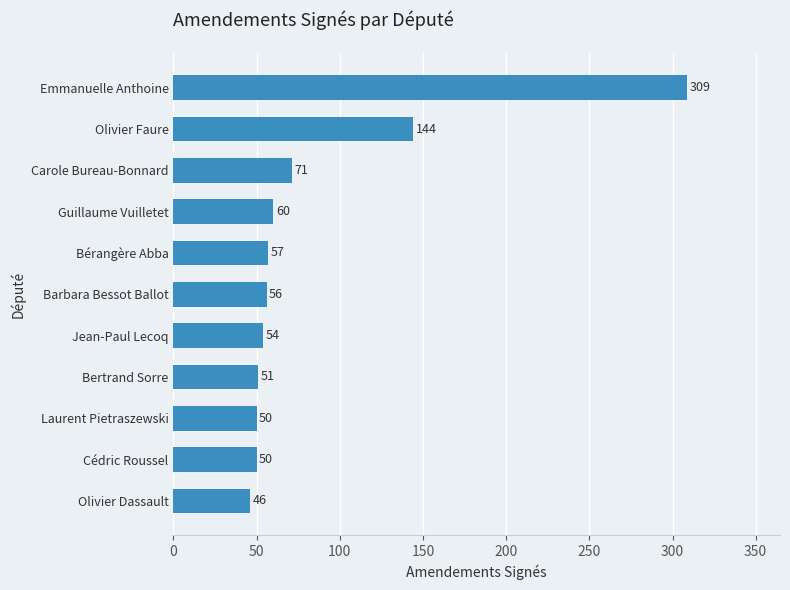

What is the label of the 9th bar from the bottom?

Carole Bureau-Bonnard